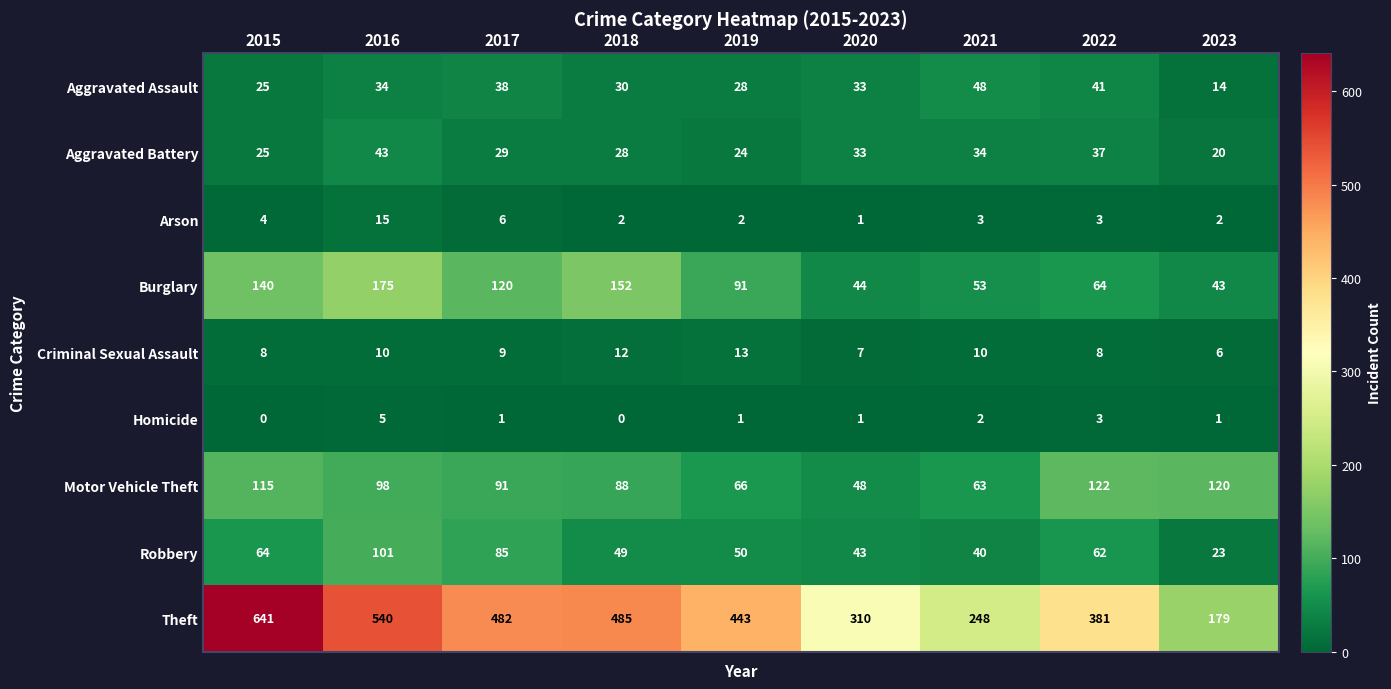

What is the highest value of the Arson series?

15